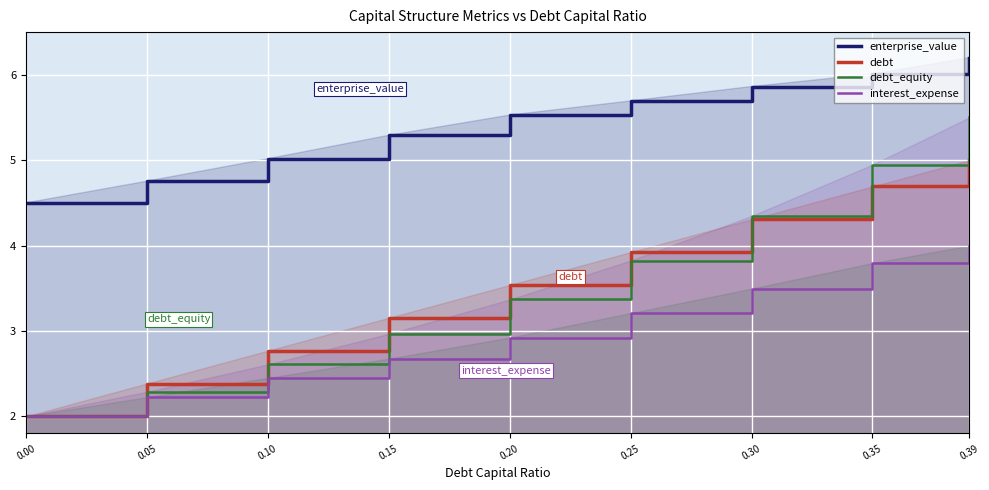

At which category is the sum across all series the highest?

0.39